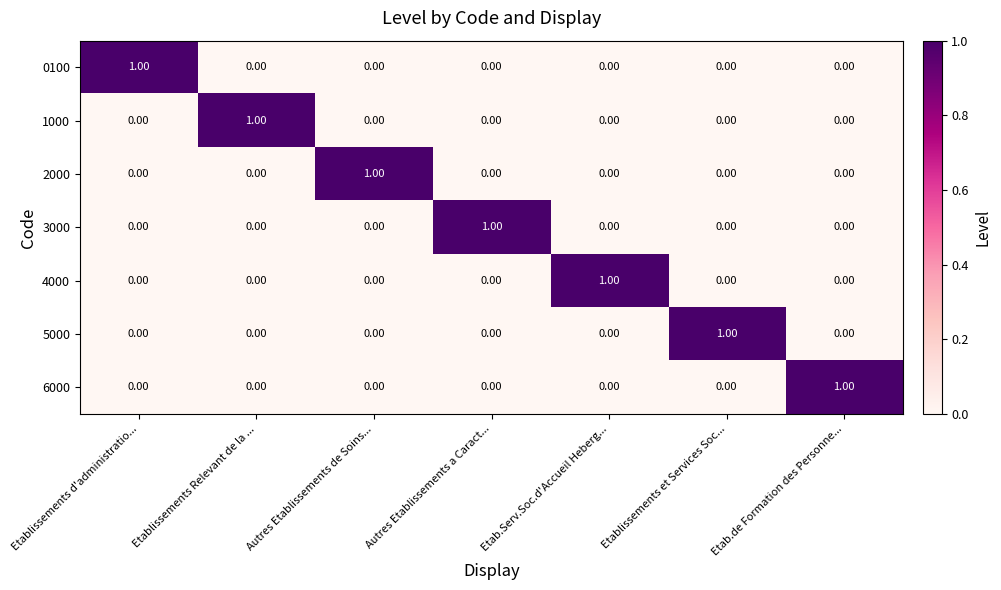

Is the value of 4000 at Etab.Serv.Soc.d'Accueil Heberg... greater than the value of 5000 at Etablissements d'administratio...?

Yes